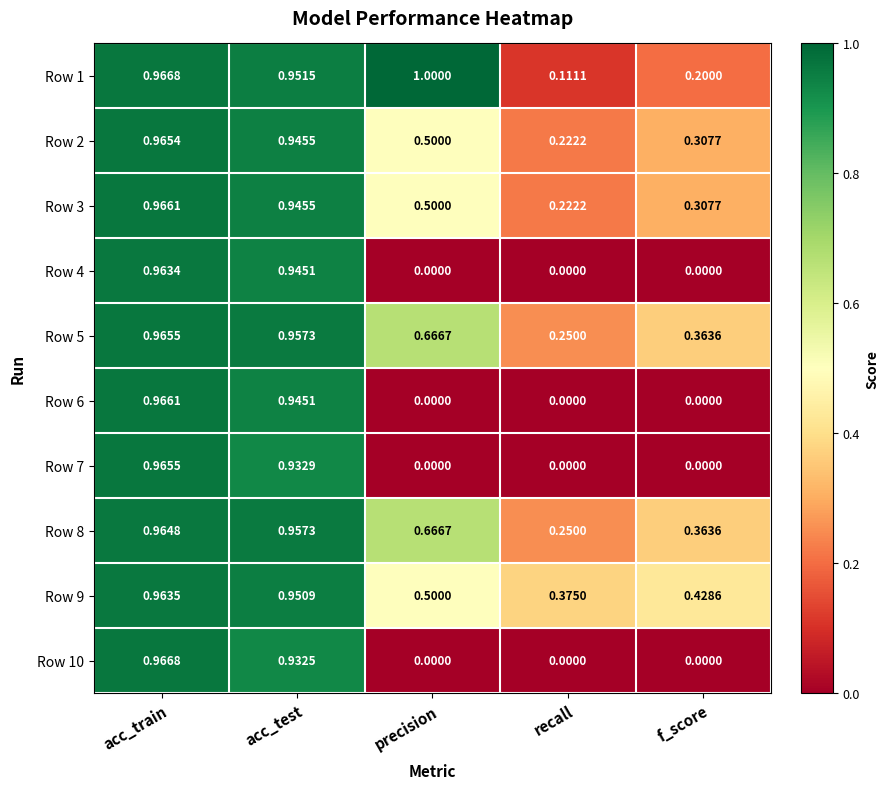

At which label does Row 5 reach its peak?

acc_train